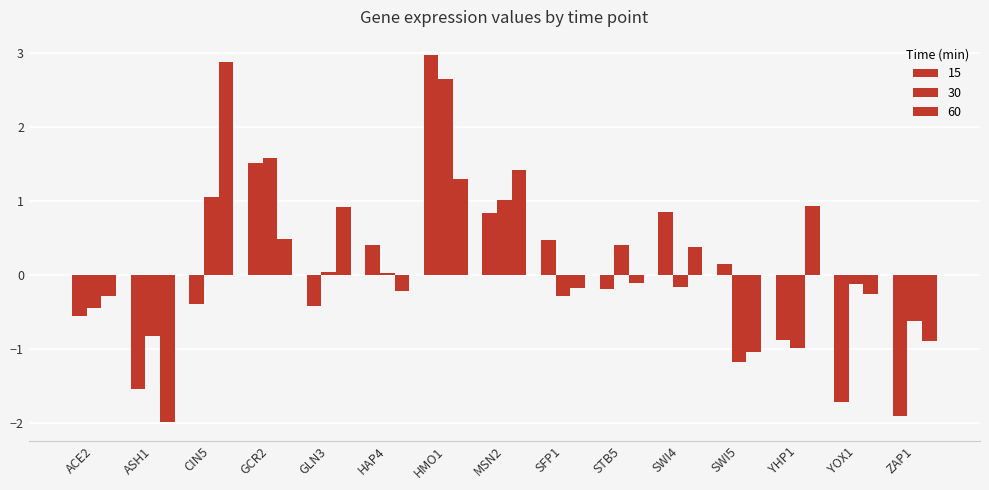

What is the label of the 12th bar from the left?

SWI5